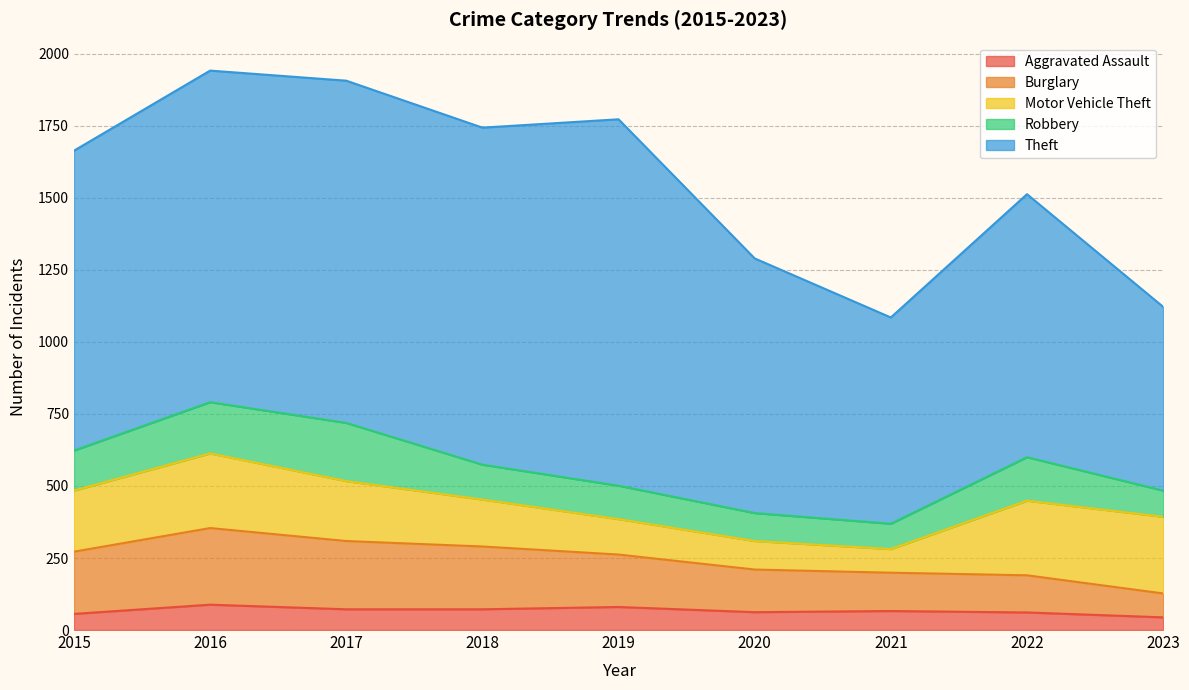

Reading left to right, list all the values displayed in this chart.

Aggravated Assault: 56	88	72	72	80	62	66	61	44
Burglary: 216	266	237	218	182	148	133	129	83
Motor Vehicle Theft: 212	259	208	163	123	99	82	259	266
Robbery: 139	178	202	121	116	97	88	151	91
Theft: 1041	1151	1188	1170	1272	884	716	913	638